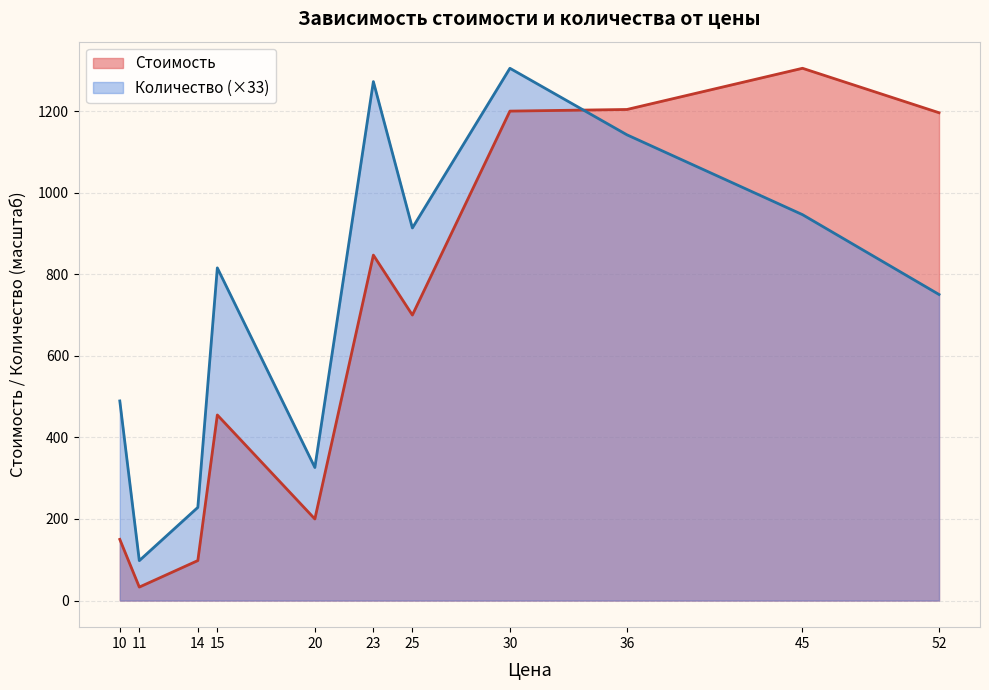

Which series has the largest range (max minus min)?

Стоимость